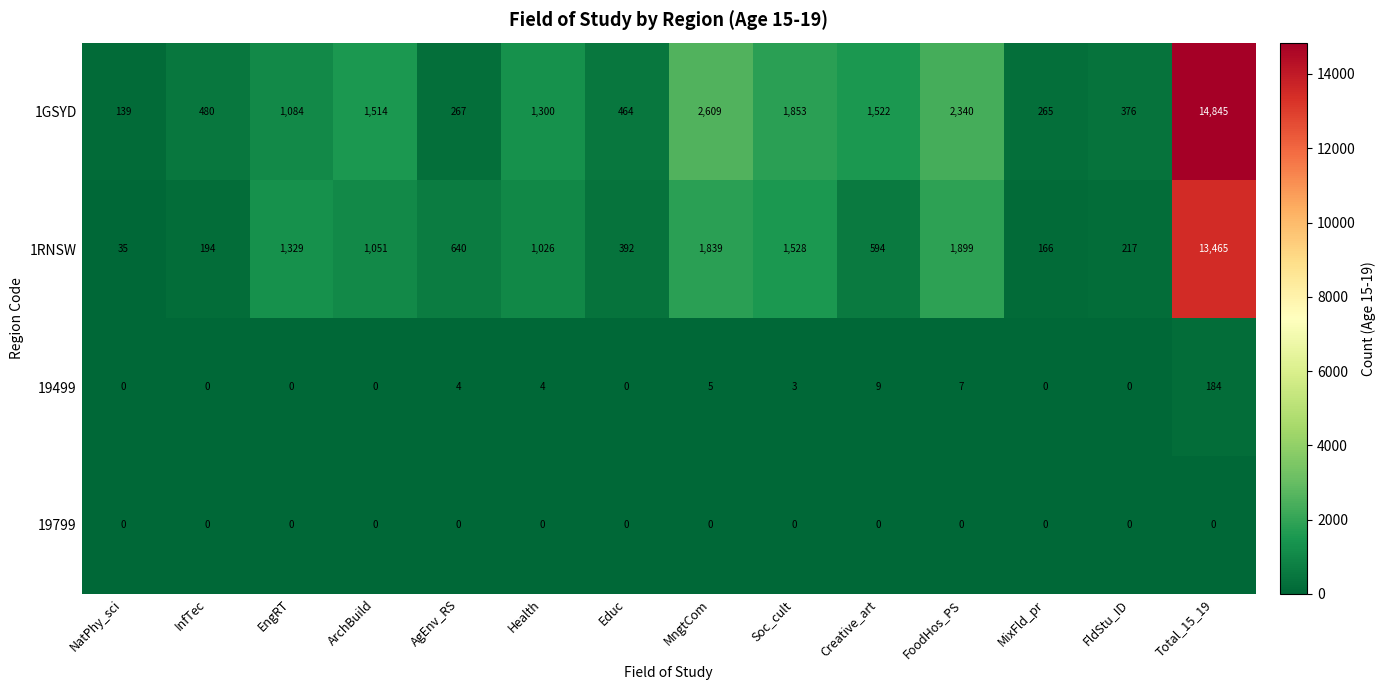

List the series in order of their peak value, lowest first.

19799, 19499, 1RNSW, 1GSYD